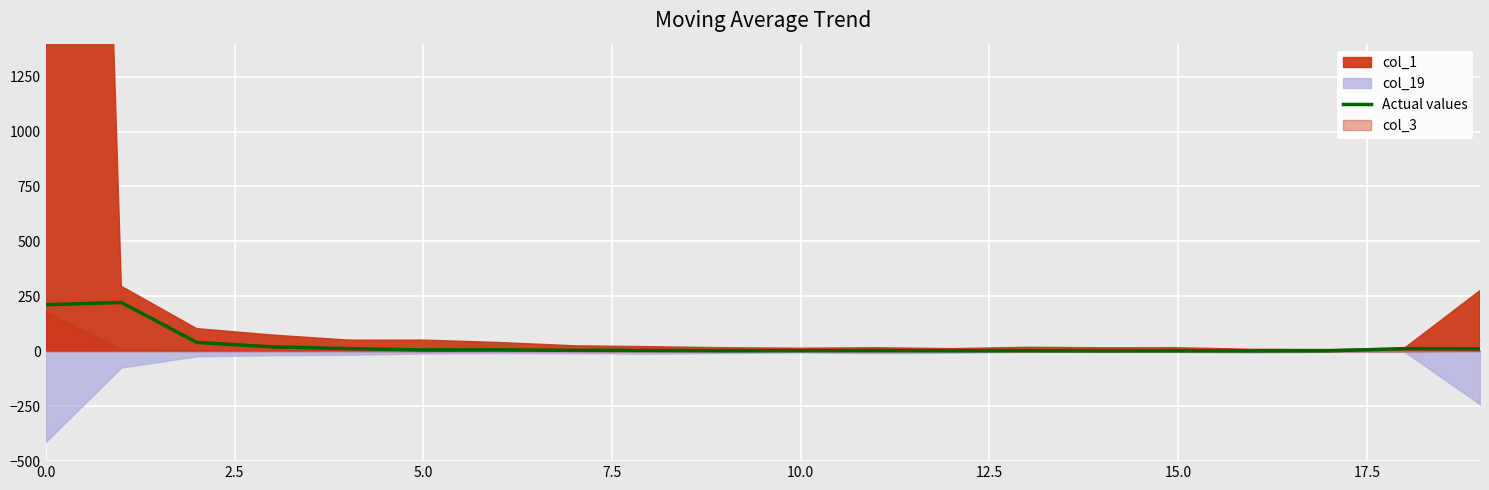

What is the maximum value for Actual values?

222.0